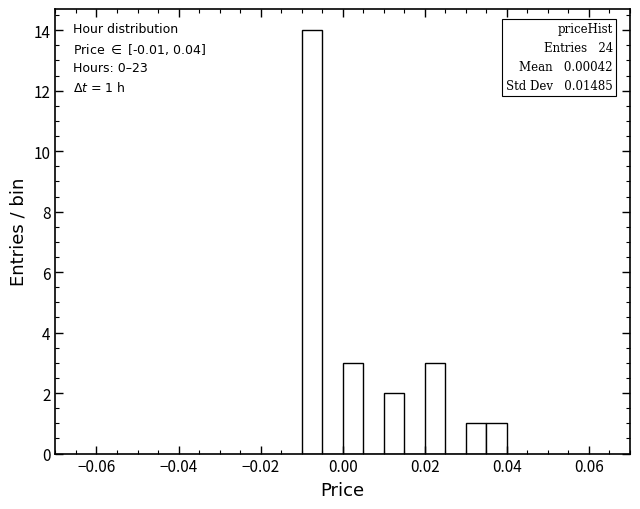

Read against the x-axis, roughly where is the centre of the tallest bar?

-0.008